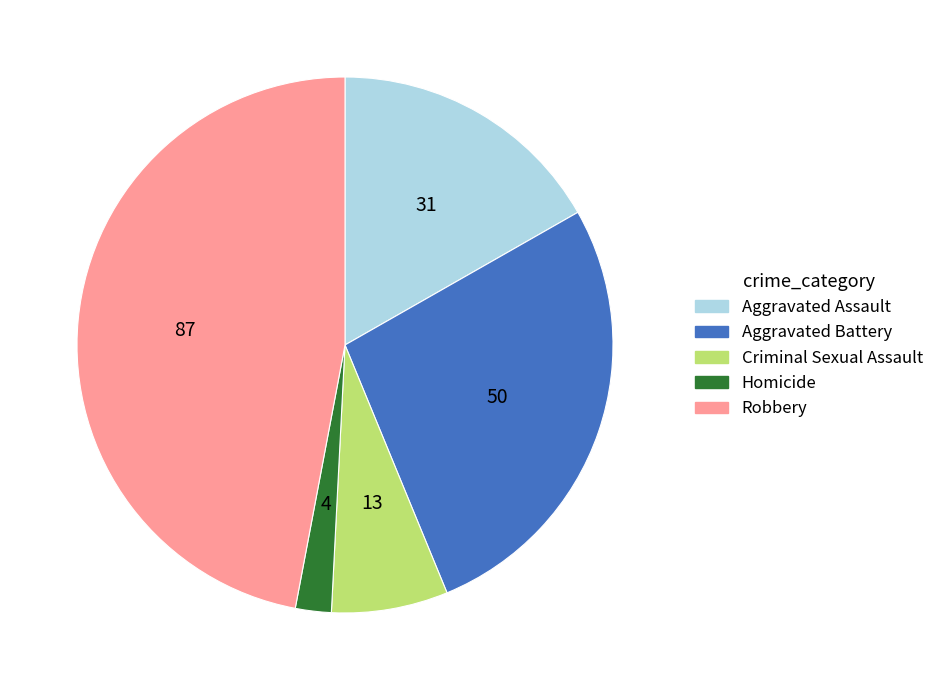

Does any single category account for the majority?

No